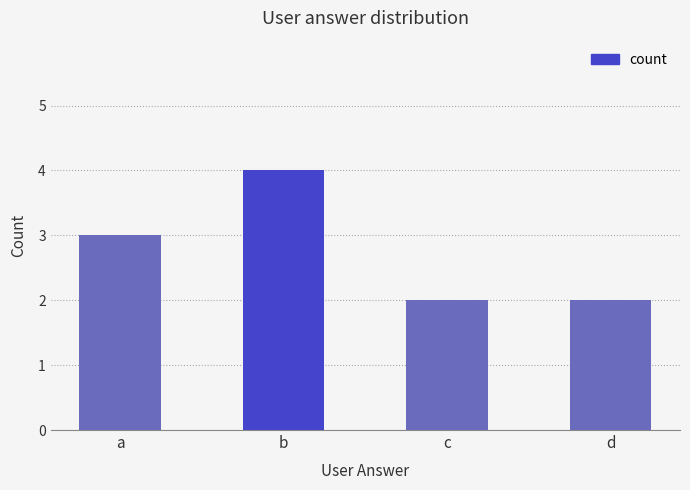

Reading left to right, extract all data points from this chart.

a=3	b=4	c=2	d=2